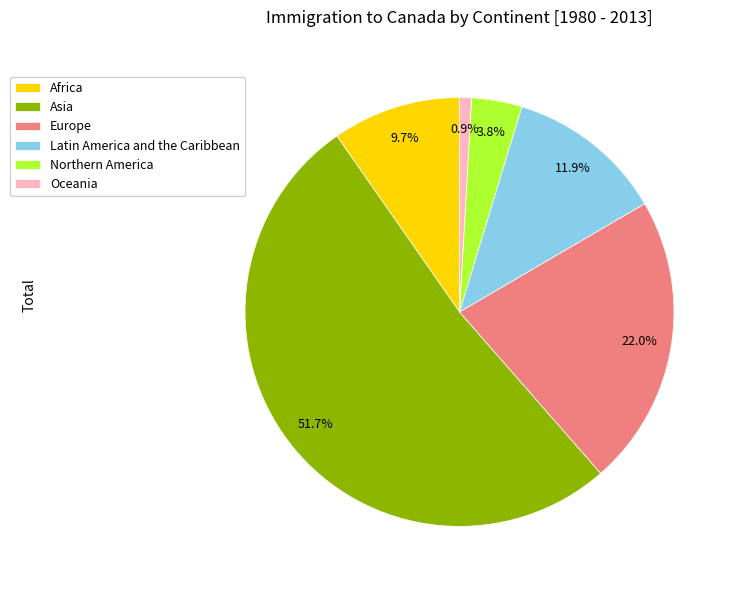

Which slice represents more than half of the pie?

Asia